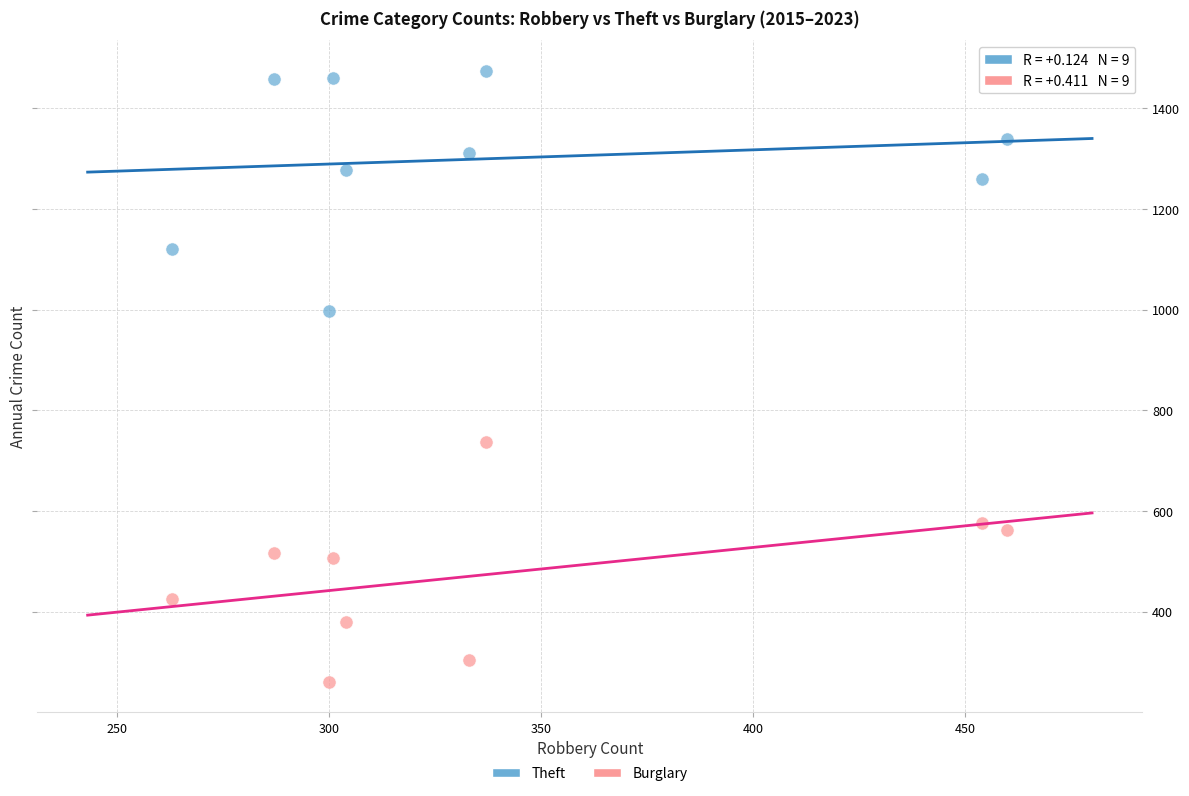

Which series contains the highest Y value?

Theft